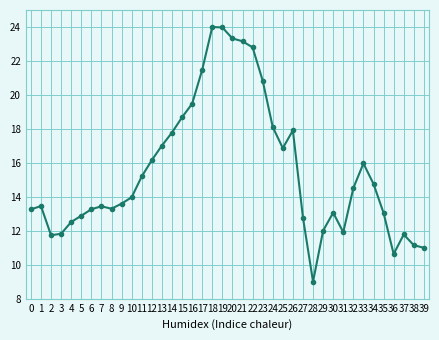

The value at 5 is 21.3. True or false?

False